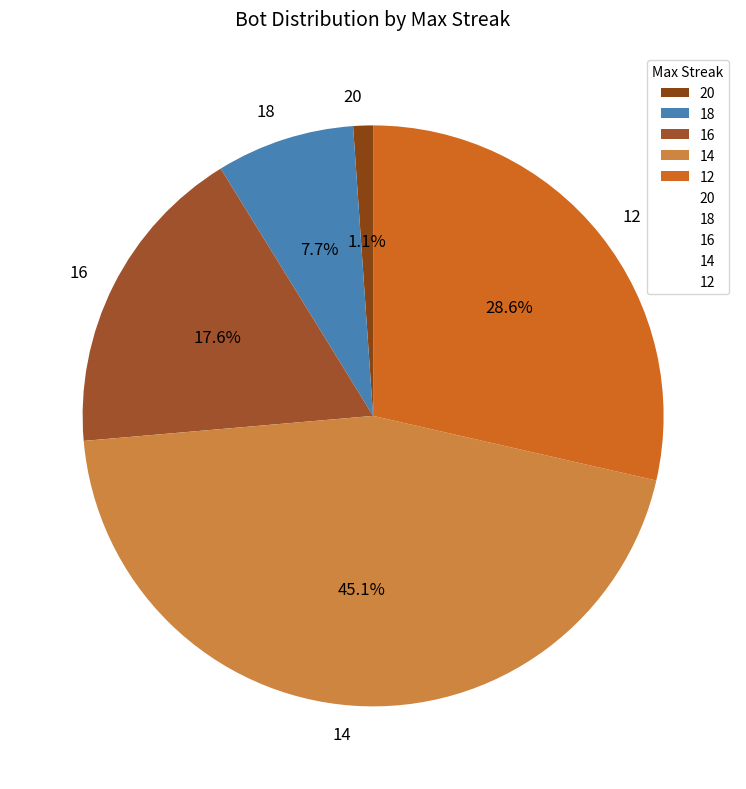

Is it true that 14 is 45% of the pie?

True